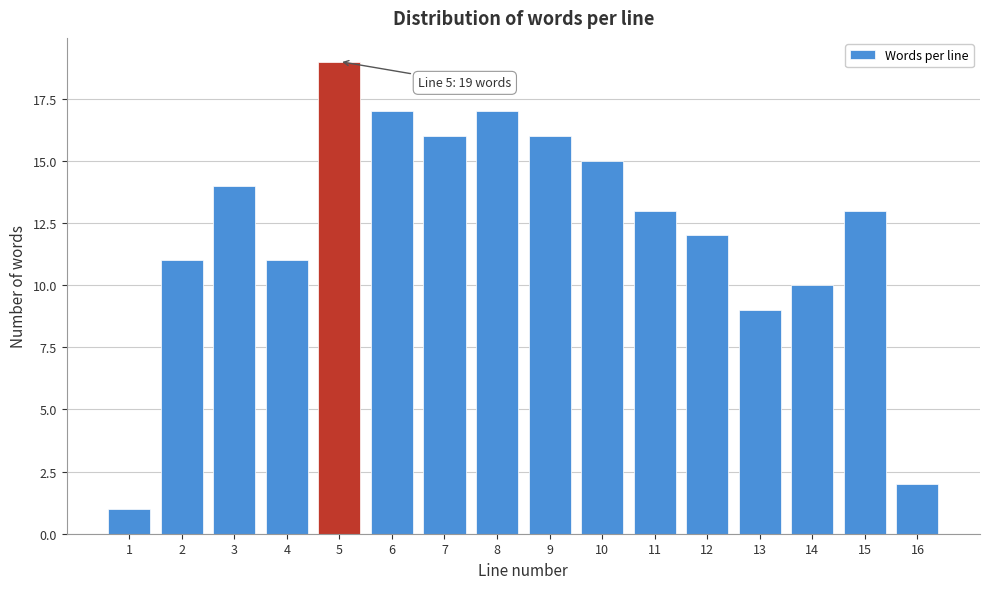

Reading left to right, transcribe all the data shown in this chart.

1	11	14	11	19	17	16	17	16	15	13	12	9	10	13	2